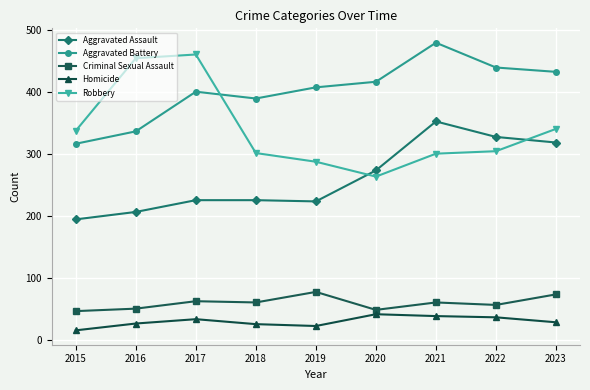

The value of Robbery at 2020 is 263. True or false?

True